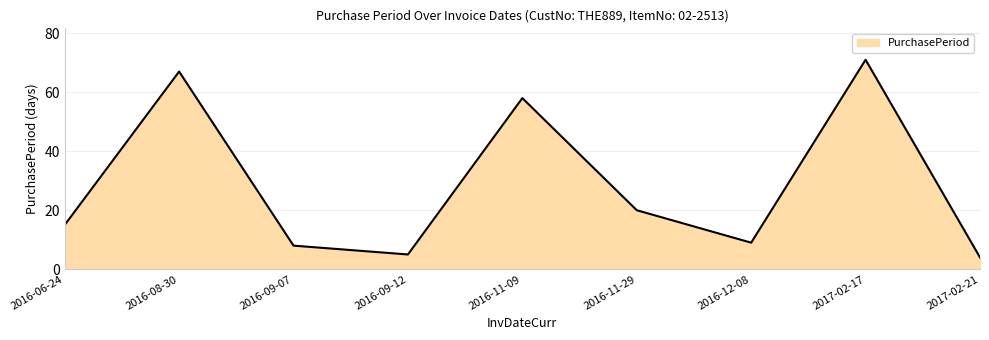

What is the ratio of the value at 2017-02-21 to the value at 2016-06-24?

0.3